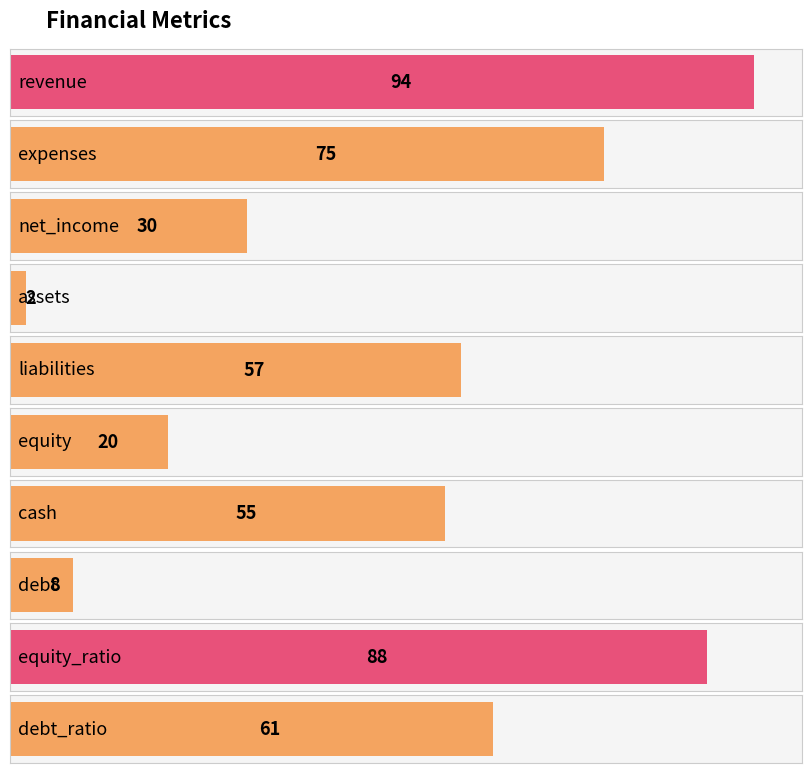

How many bars are there in total?

10